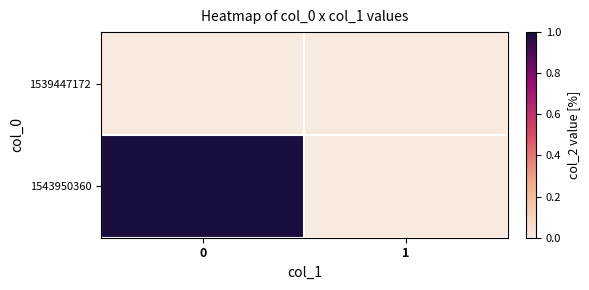

What is the spread (max minus min) of values at 0?

1